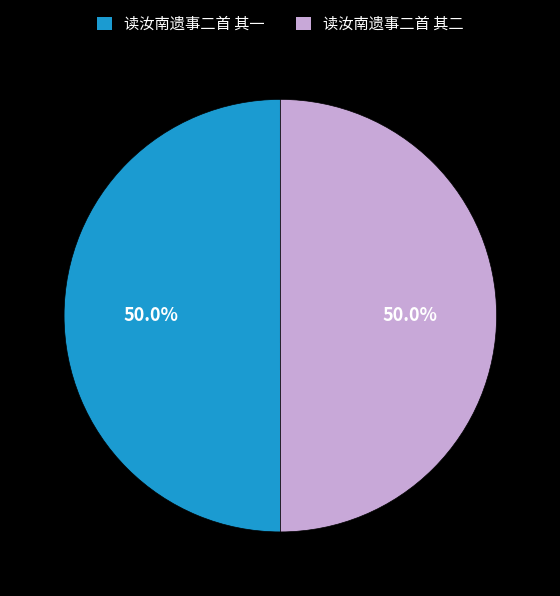

What is the ratio of the value at 读汝南遗事二首 其一 to the value at 读汝南遗事二首 其二?

1.0